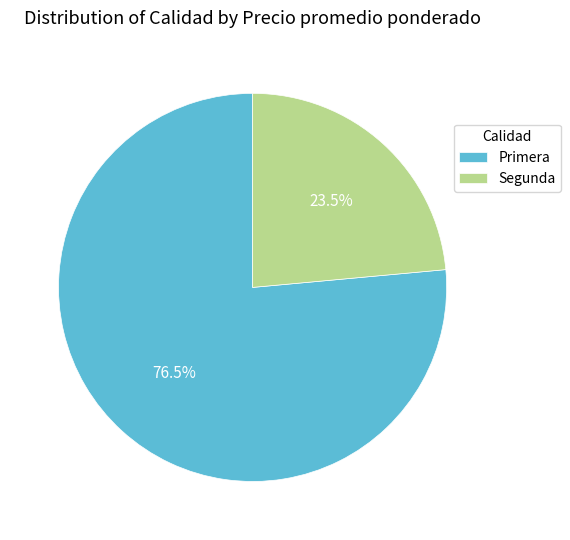

Is the sum of Primera and Segunda greater than half?

Yes